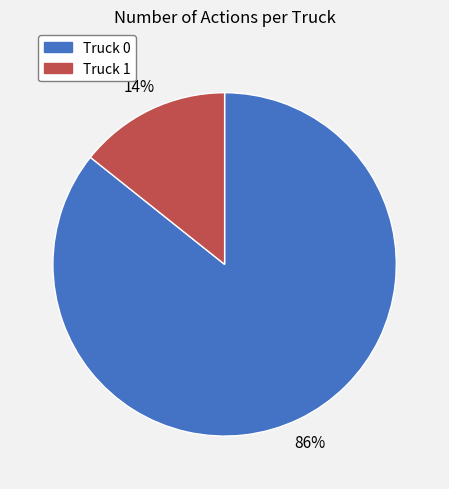

To the nearest percent, what portion does Truck 0 represent?

86%